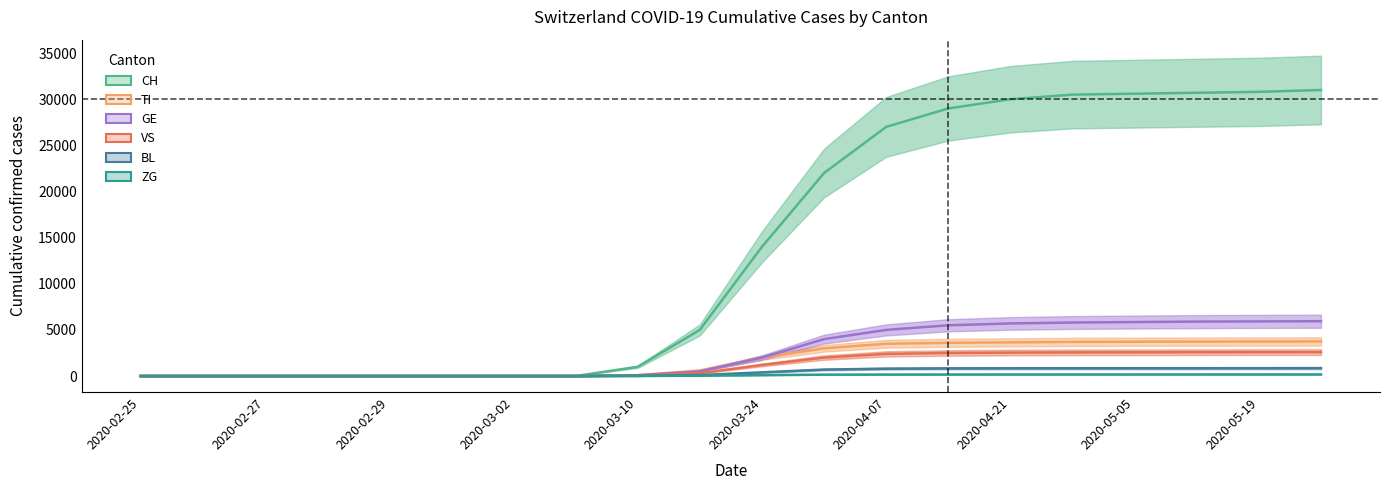

At which category is the sum across all series the highest?

2020-05-26